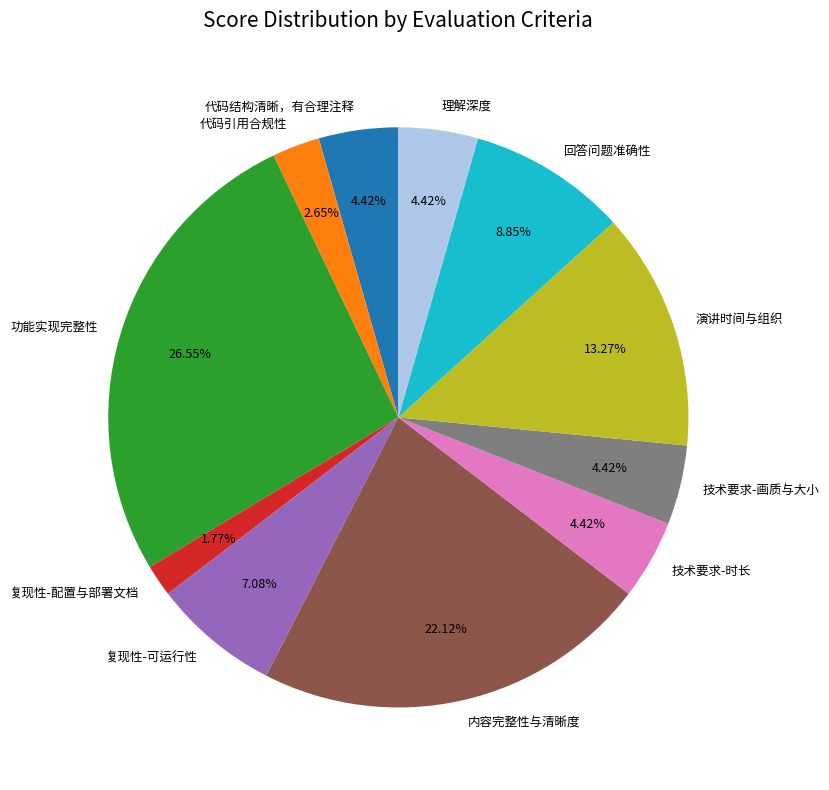

To the nearest percent, what portion does 回答问题准确性 represent?

9%